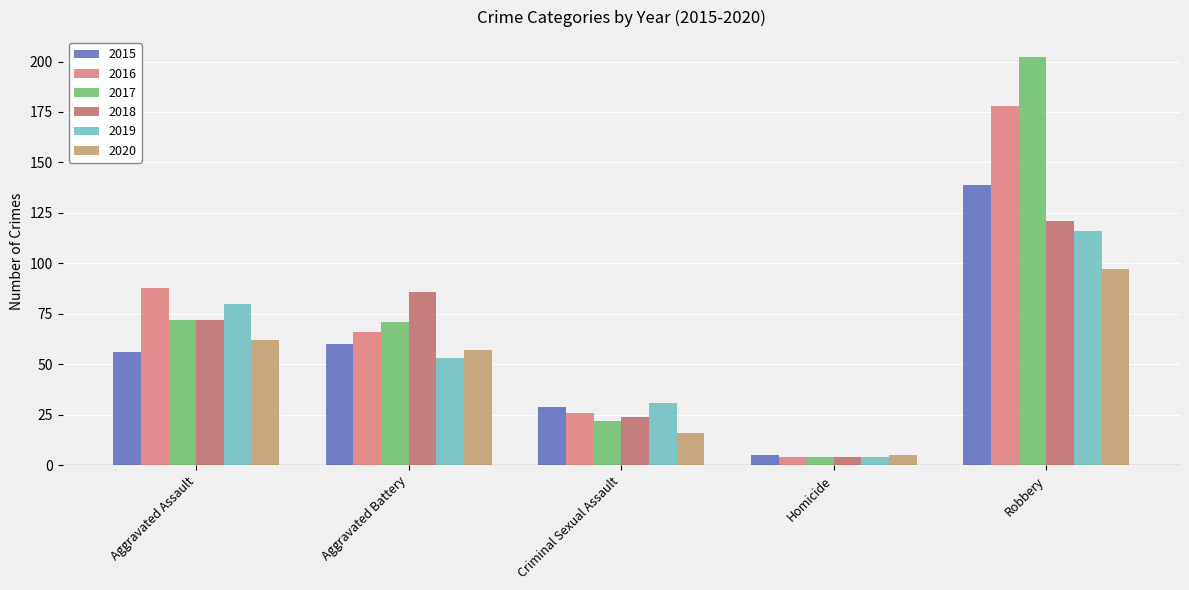

At how many categories does at least one series exceed 30?

4